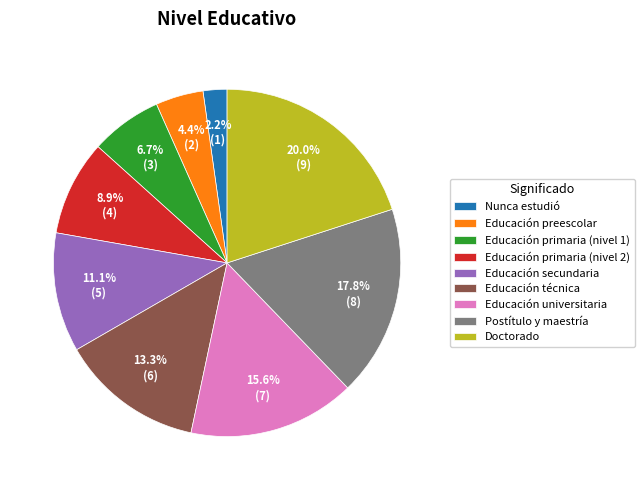

Do Educación técnica and Educación primaria (nivel 2) together represent more than half of the pie?

No